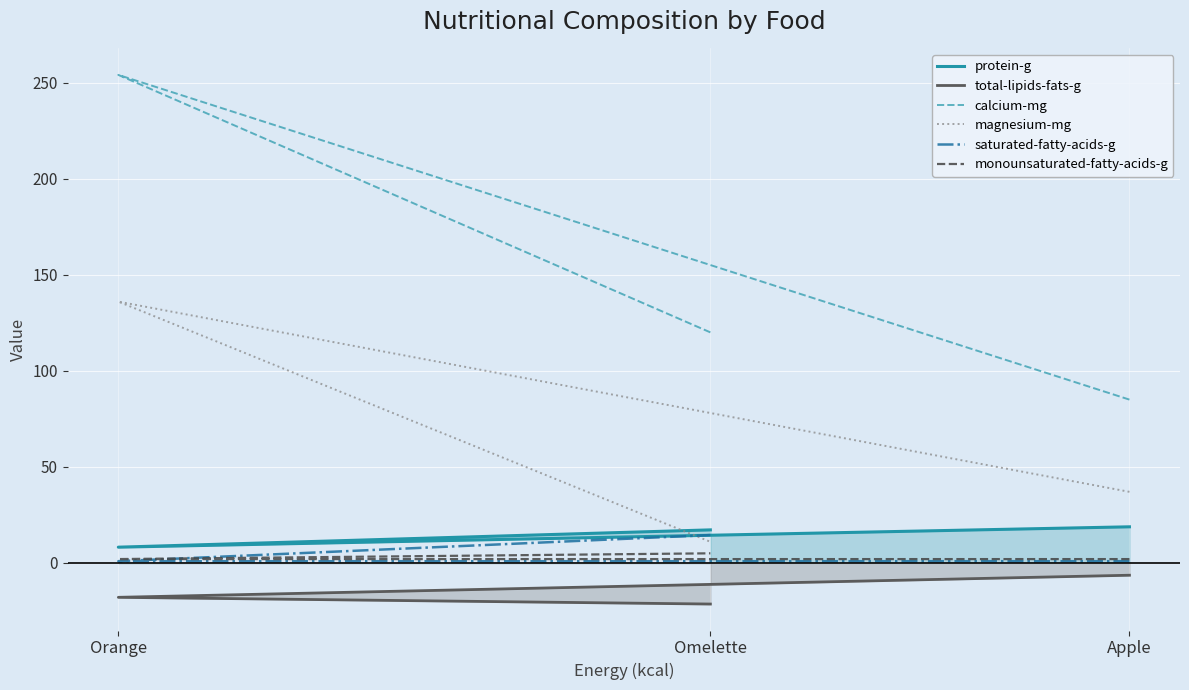

Reading left to right, extract all data points from this chart.

protein-g: Apple=18.8	Orange=8.2	Omelette=17.2
total-lipids-fats-g: Apple=-6.4	Orange=-17.9	Omelette=-21.4
calcium-mg: Apple=85.0	Orange=254.0	Omelette=120.0
magnesium-mg: Apple=37.0	Orange=136.0	Omelette=11.0
saturated-fatty-acids-g: Apple=0.9	Orange=0.9	Omelette=14.5
monounsaturated-fatty-acids-g: Apple=2.0	Orange=2.0	Omelette=5.0